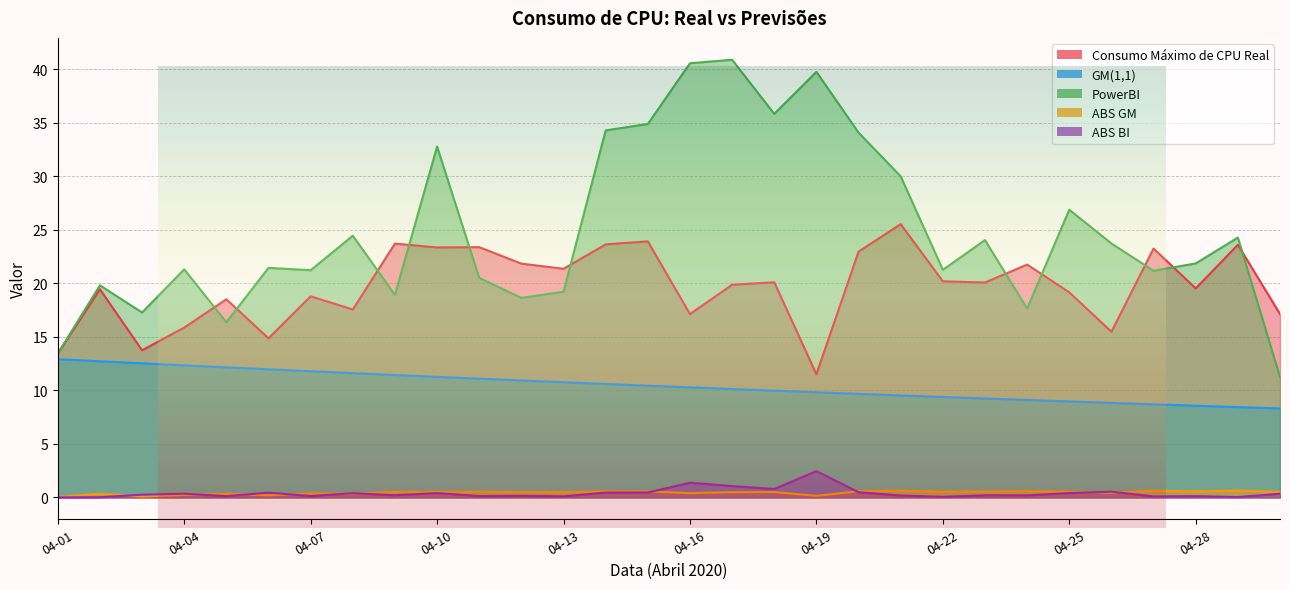

Reading left to right, extract all data points from this chart.

Consumo Máximo de CPU Real: 13.4	19.4	13.7	15.9	18.5	14.9	18.8	17.6	23.7	23.3	23.4	21.8	21.4	23.6	23.9	17.1	19.9	20.1	11.5	22.9	25.5	20.2	20.1	21.7	19.1	15.5	23.2	19.5	23.6	17.1
GM(1,1): 12.9	12.7	12.5	12.3	12.1	12.0	11.8	11.6	11.4	11.3	11.1	10.9	10.8	10.6	10.4	10.3	10.1	10.0	9.8	9.7	9.5	9.4	9.2	9.1	9.0	8.8	8.7	8.6	8.4	8.3
PowerBI: 13.4	19.8	17.3	21.3	16.4	21.4	21.2	24.4	18.9	32.8	20.5	18.6	19.2	34.3	34.9	40.5	40.9	35.8	39.7	34.1	30.0	21.3	24.0	17.6	26.9	23.7	21.2	21.8	24.3	11.2
ABS GM: 0.0	0.3	0.1	0.2	0.3	0.2	0.4	0.3	0.5	0.5	0.5	0.5	0.5	0.6	0.6	0.4	0.5	0.5	0.1	0.6	0.6	0.5	0.5	0.6	0.5	0.4	0.6	0.6	0.6	0.5
ABS BI: 0.0	0.0	0.3	0.3	0.1	0.4	0.1	0.4	0.2	0.4	0.1	0.1	0.1	0.5	0.5	1.4	1.1	0.8	2.5	0.5	0.2	0.1	0.2	0.2	0.4	0.5	0.1	0.1	0.0	0.3